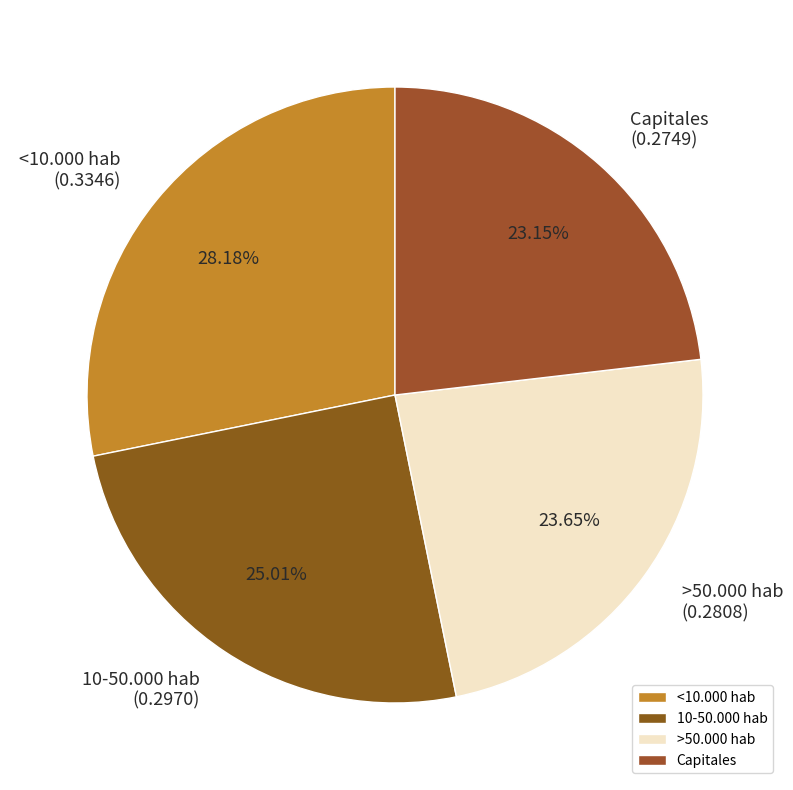

Is there any slice that represents more than half of the pie?

No